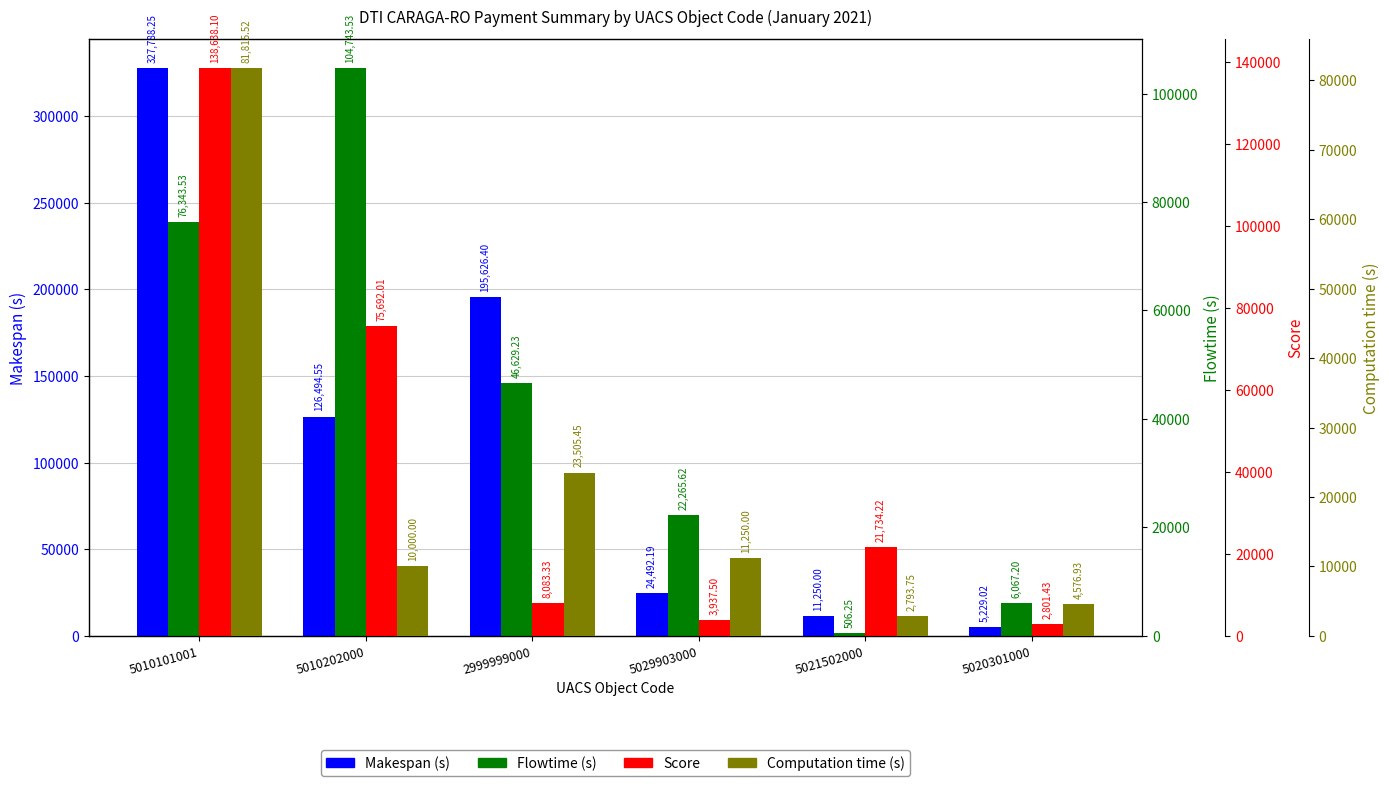

What is the maximum value for Computation time (s)?

81815.5